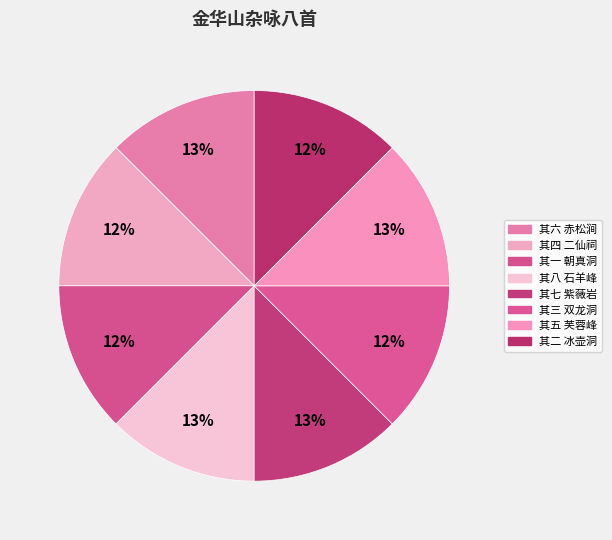

To the nearest percent, what is the average slice percentage?

12%